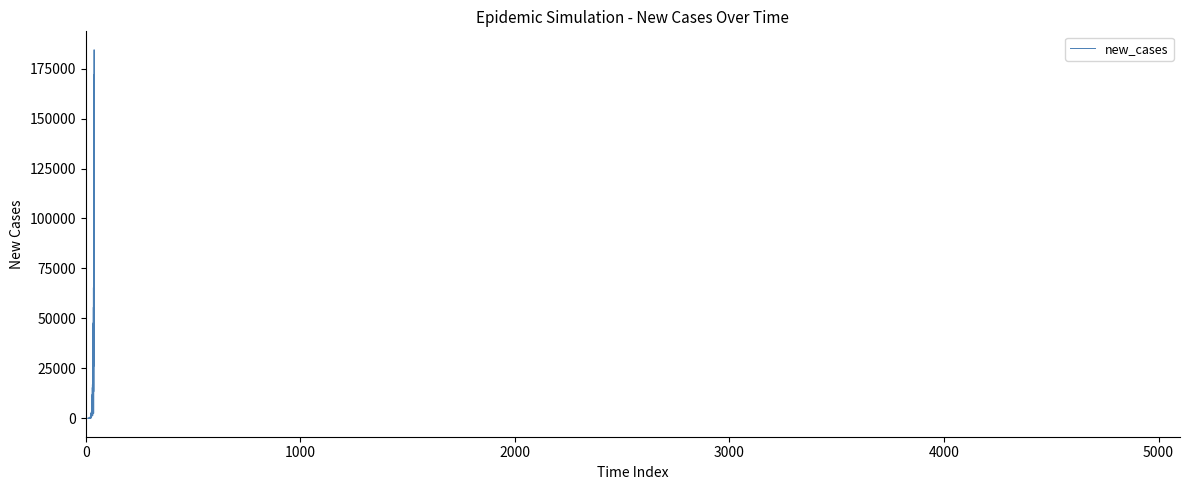

What is the maximum value shown in the chart?

15403.4